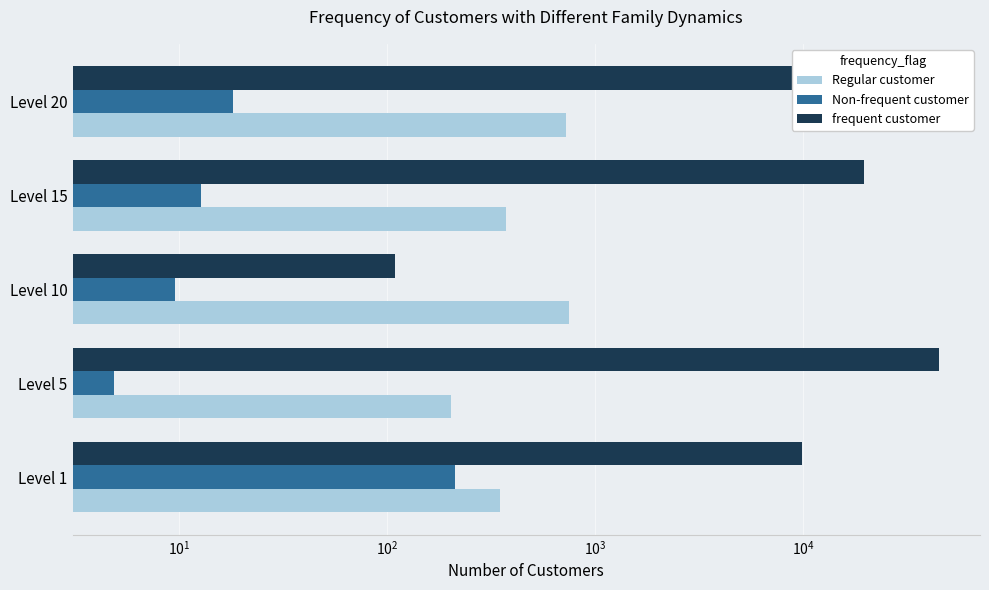

How many groups of bars are there?

5